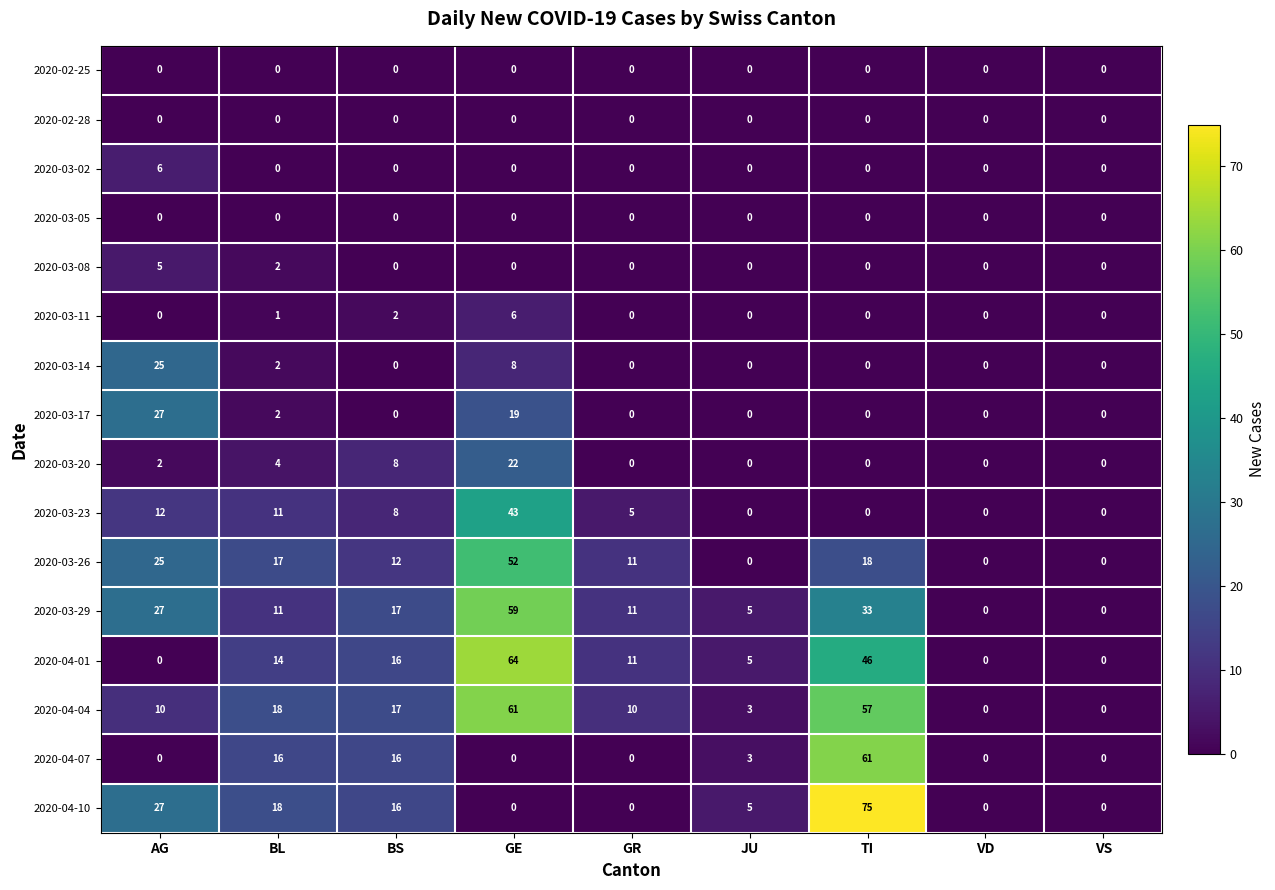

Which series has the widest spread of values?

2020-04-10